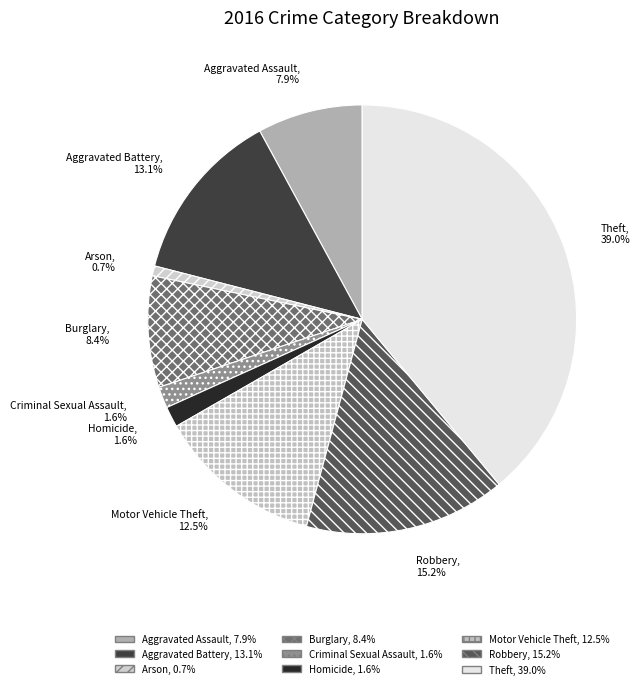

What is the largest slice in the pie chart?

Theft